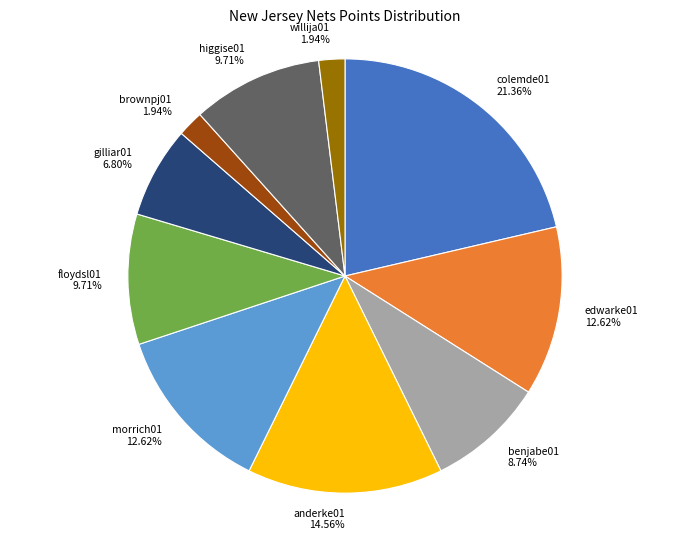

Which slice is the largest?

colemde01